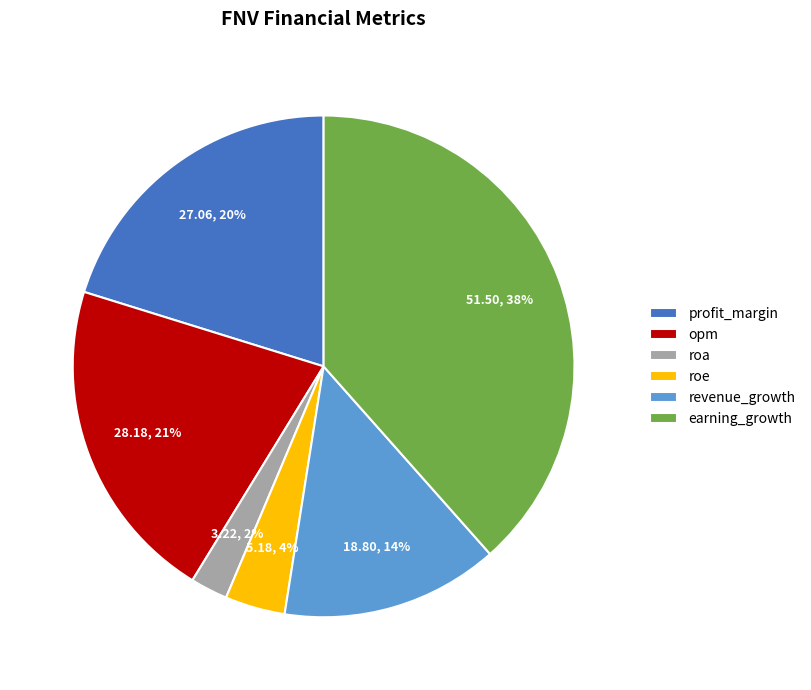

Is there a majority slice in this chart?

No